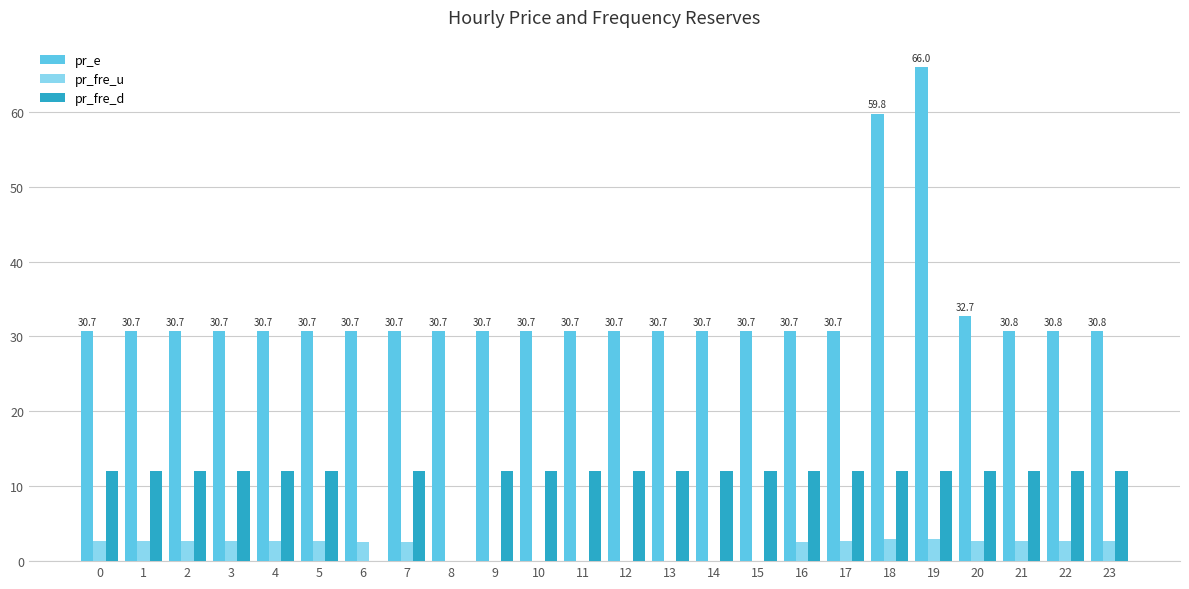

What is the difference between the pr_e values at 23 and 11?

0.1